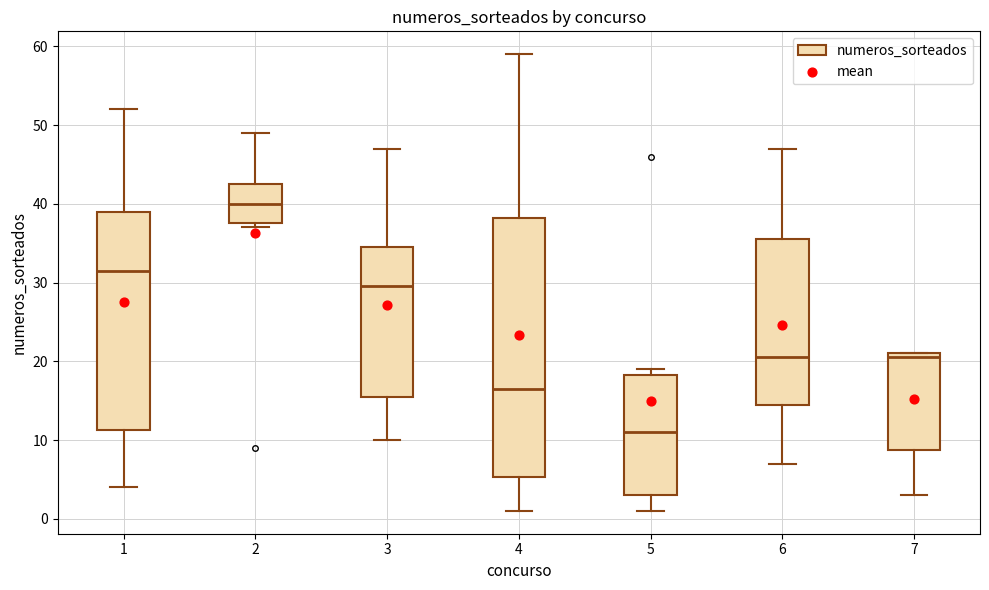

Reading left to right, transcribe this box plot: for each box, give where its median line is, the range the box spans, and where its two whiskers end, as read against the y-axis. The values are not printed on the chart, so give them approximately, as read against the axis.

1: median 32, box 11 to 39, whiskers 4 to 52
2: median 40, box 38 to 43, whiskers 37 to 49
3: median 30, box 16 to 35, whiskers 10 to 47
4: median 17, box 5 to 38, whiskers 1 to 59
5: median 11, box 3 to 18, whiskers 1 to 19
6: median 21, box 15 to 36, whiskers 7 to 47
7: median 21 (just below the box's upper edge), box 9 to 21, whiskers 3 to 21